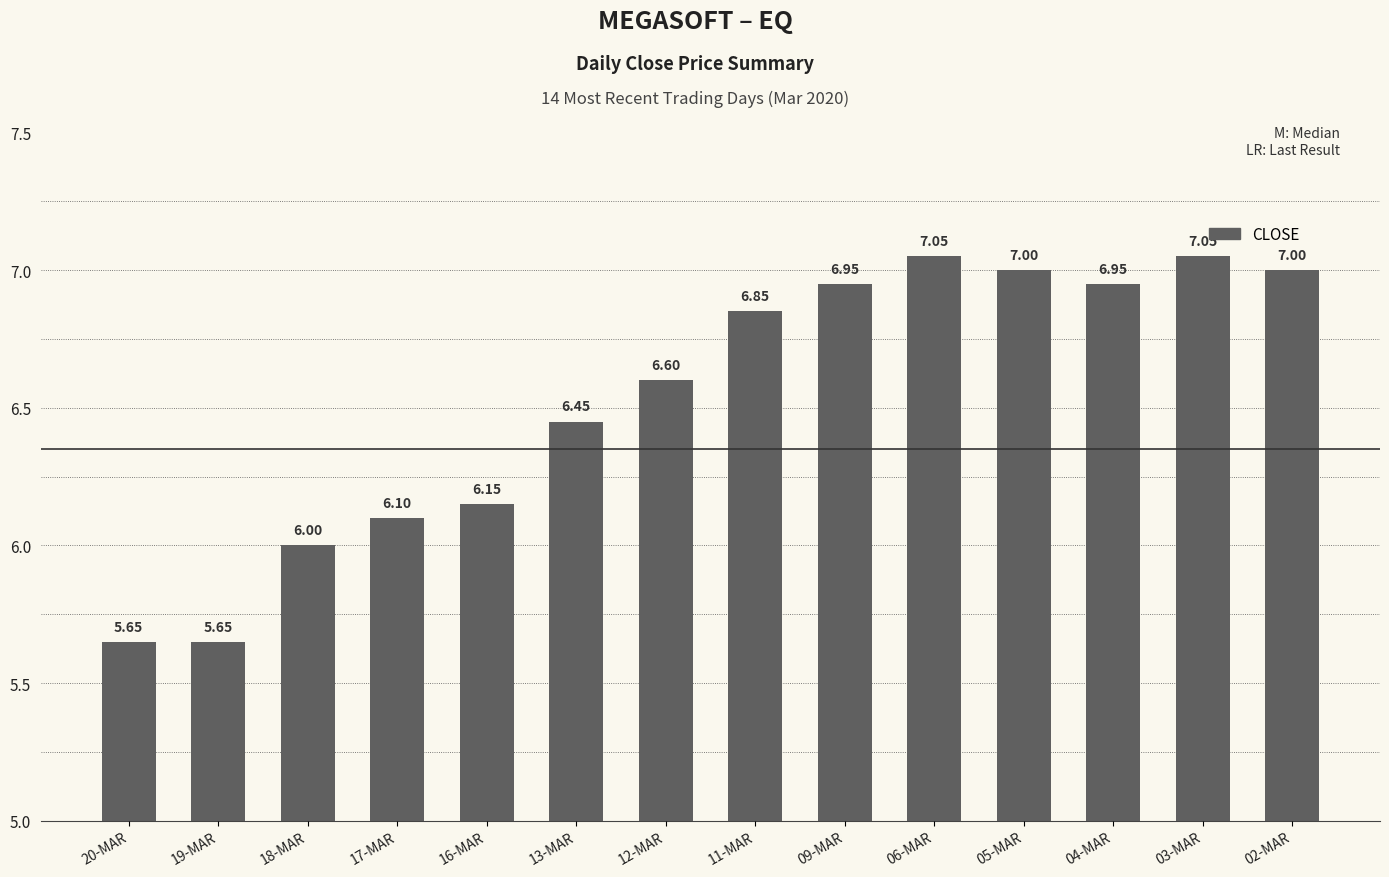

True or false: the data shows 7.0 at 06-MAR.

True